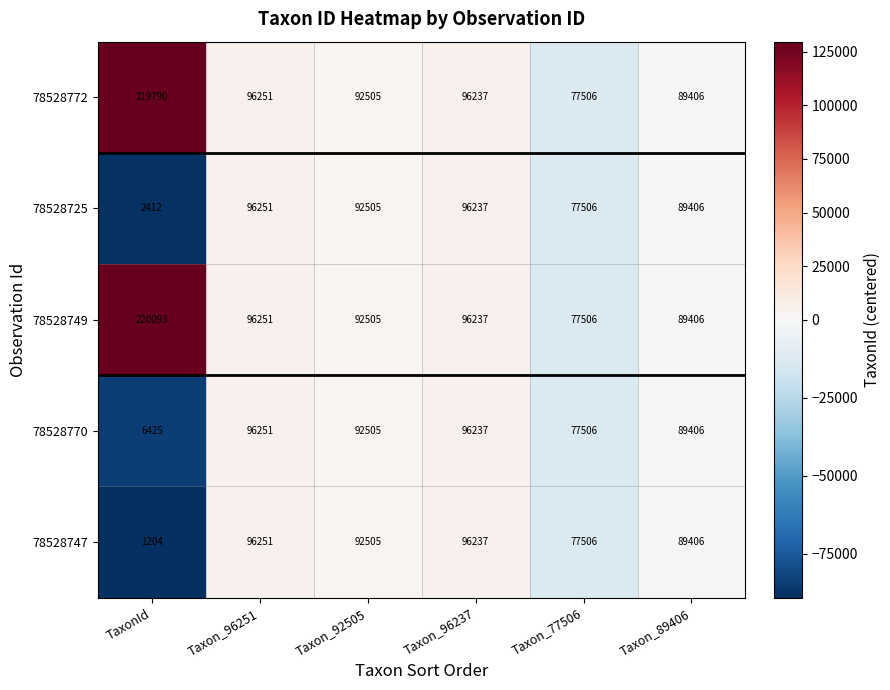

Reading left to right, transcribe all the data shown in this chart.

78528772: TaxonId=219790	Taxon_96251=96251	Taxon_92505=92505	Taxon_96237=96237	Taxon_77506=77506	Taxon_89406=89406
78528725: TaxonId=2412	Taxon_96251=96251	Taxon_92505=92505	Taxon_96237=96237	Taxon_77506=77506	Taxon_89406=89406
78528749: TaxonId=220093	Taxon_96251=96251	Taxon_92505=92505	Taxon_96237=96237	Taxon_77506=77506	Taxon_89406=89406
78528770: TaxonId=6425	Taxon_96251=96251	Taxon_92505=92505	Taxon_96237=96237	Taxon_77506=77506	Taxon_89406=89406
78528747: TaxonId=1204	Taxon_96251=96251	Taxon_92505=92505	Taxon_96237=96237	Taxon_77506=77506	Taxon_89406=89406